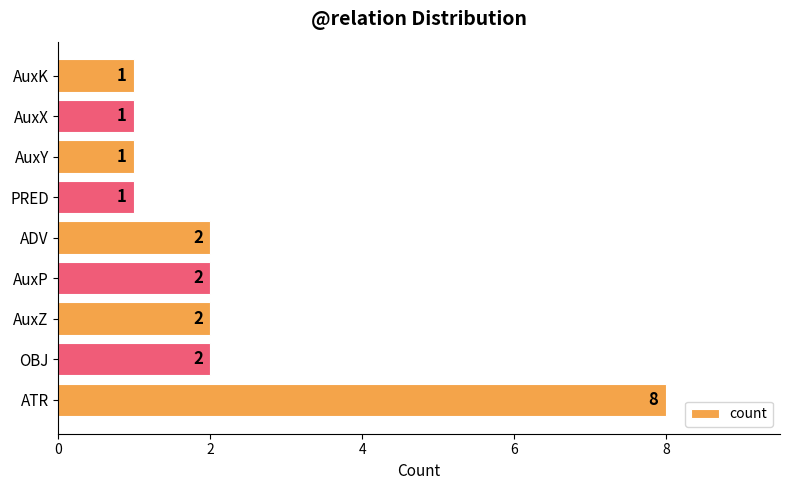

What is the difference between the maximum and second lowest values?

7